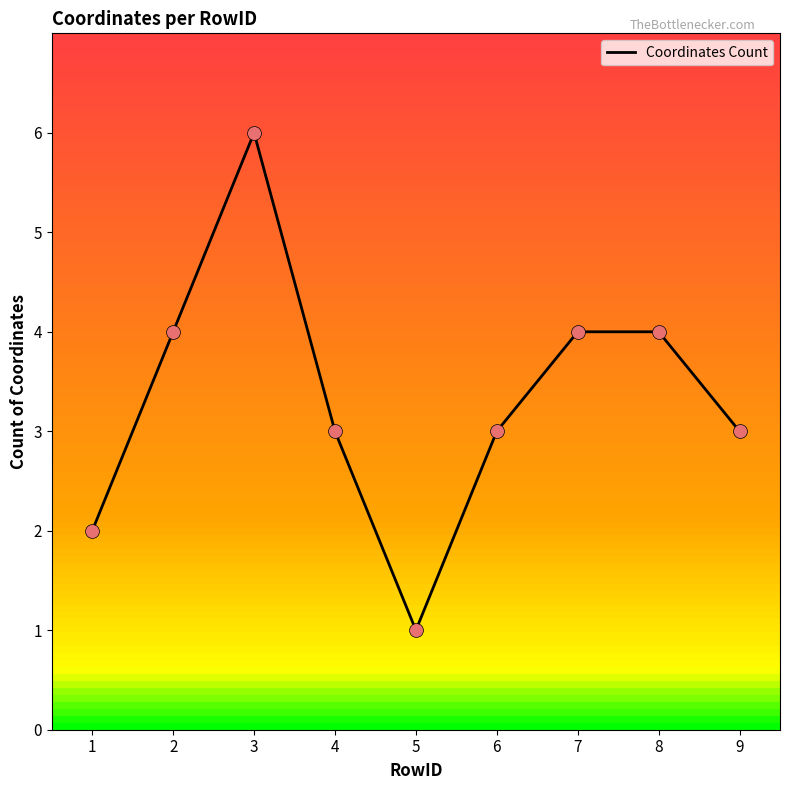

What is the change in value from 2 to 5?

-3